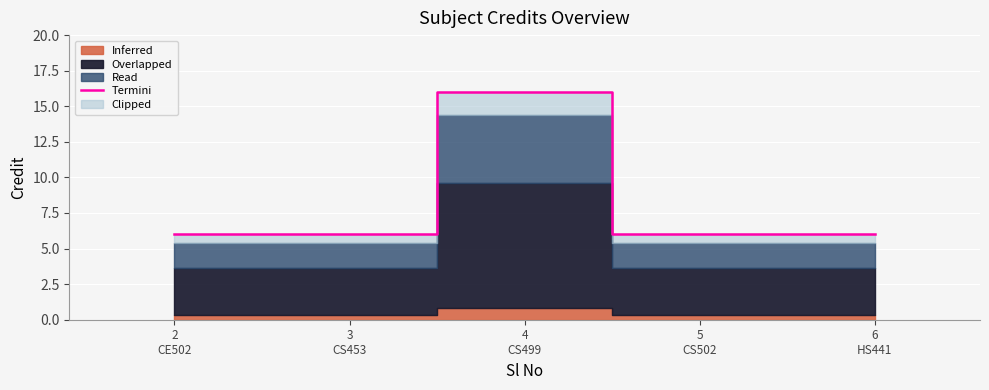

Reading left to right, extract all data points from this chart.

6	6	16	6	6